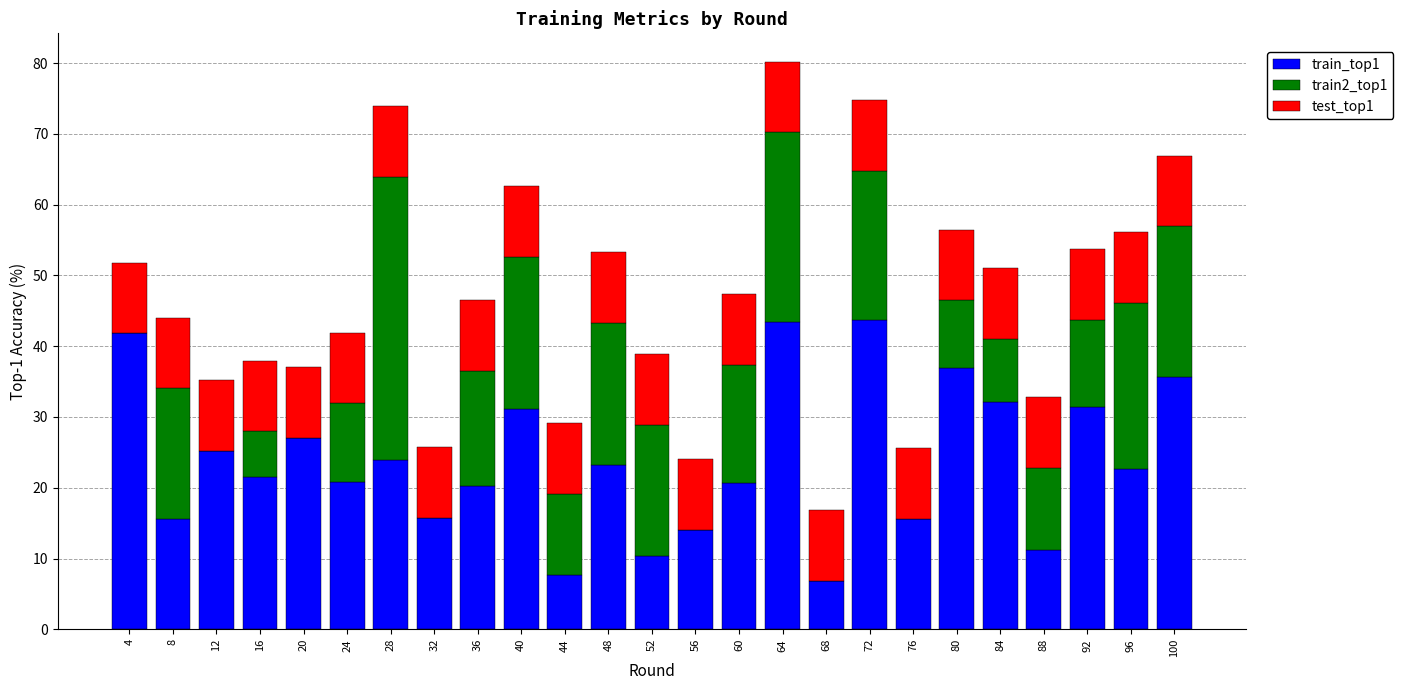

How many categories are shown in the chart?

25